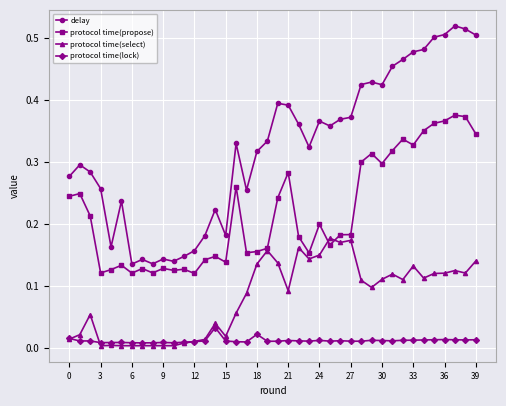

True or false: delay and protocol time(propose) intersect in this chart.

False